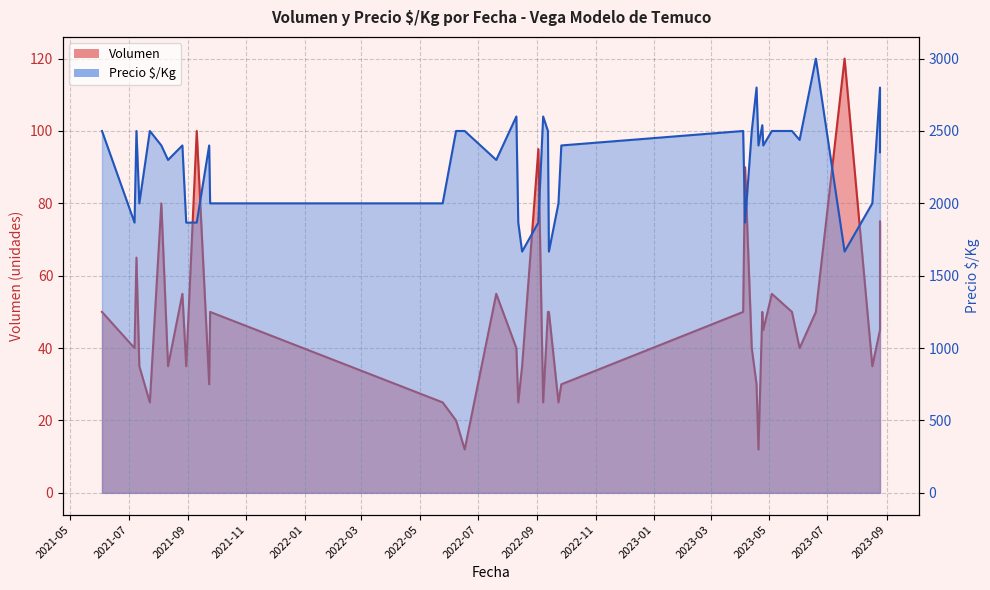

List the series in order of their peak value, lowest first.

Volumen, Precio $/Kg